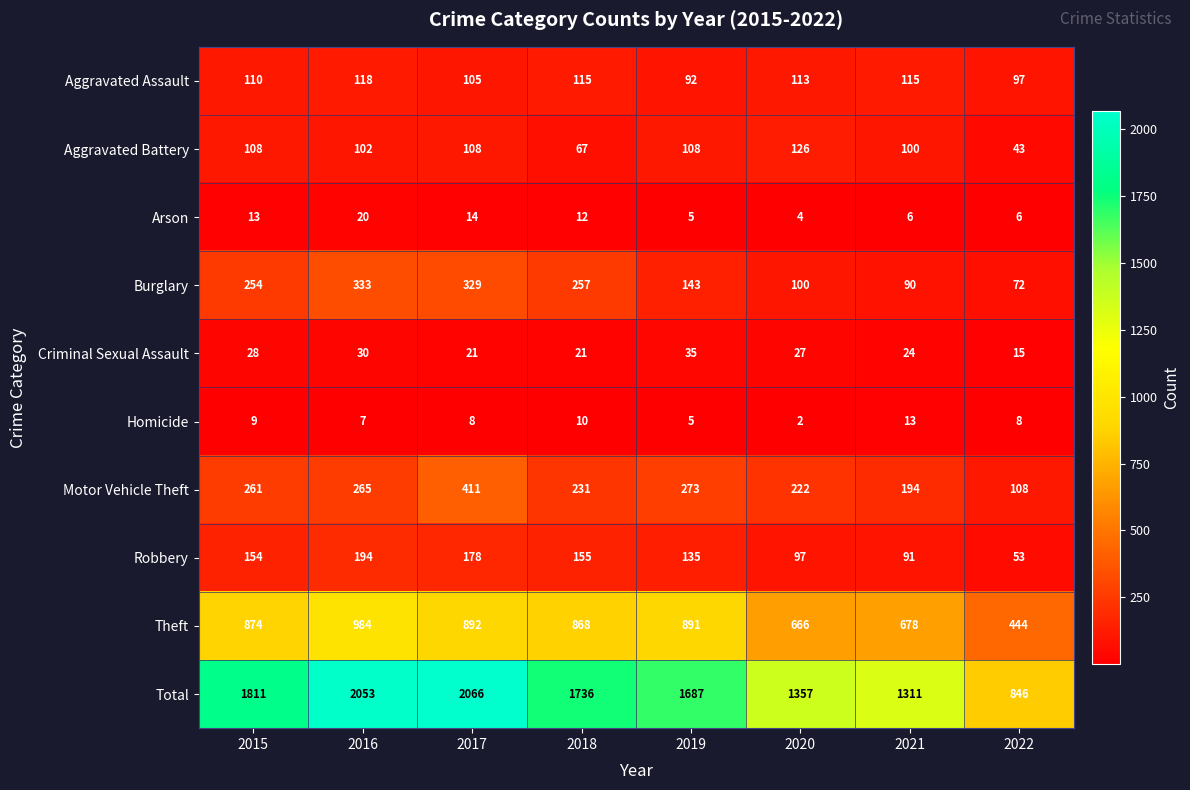

The value of Total at 2015 is 2451. True or false?

False